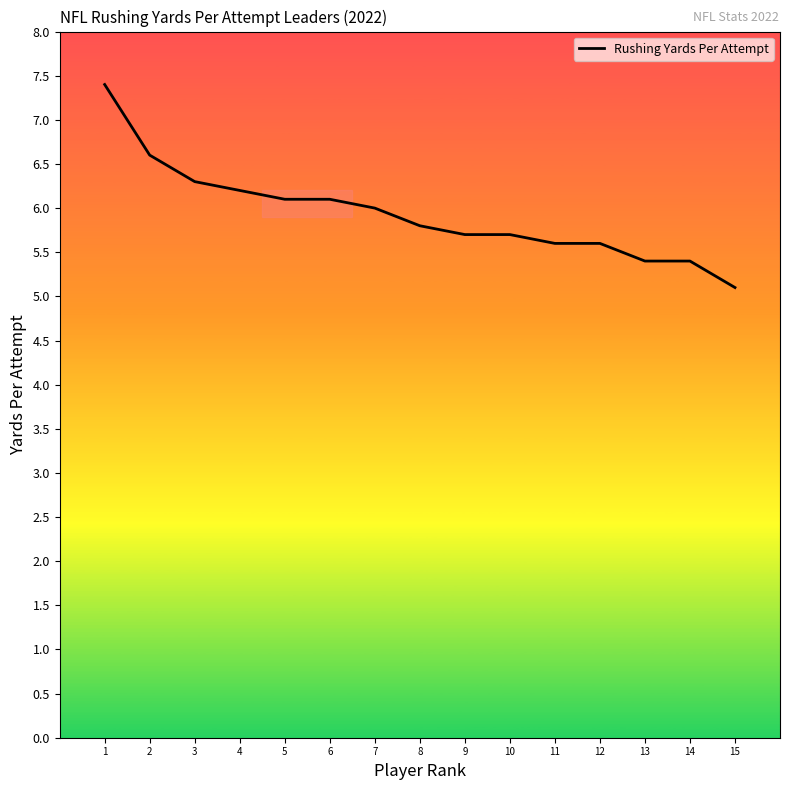

What is the difference between the maximum and minimum values?

2.3